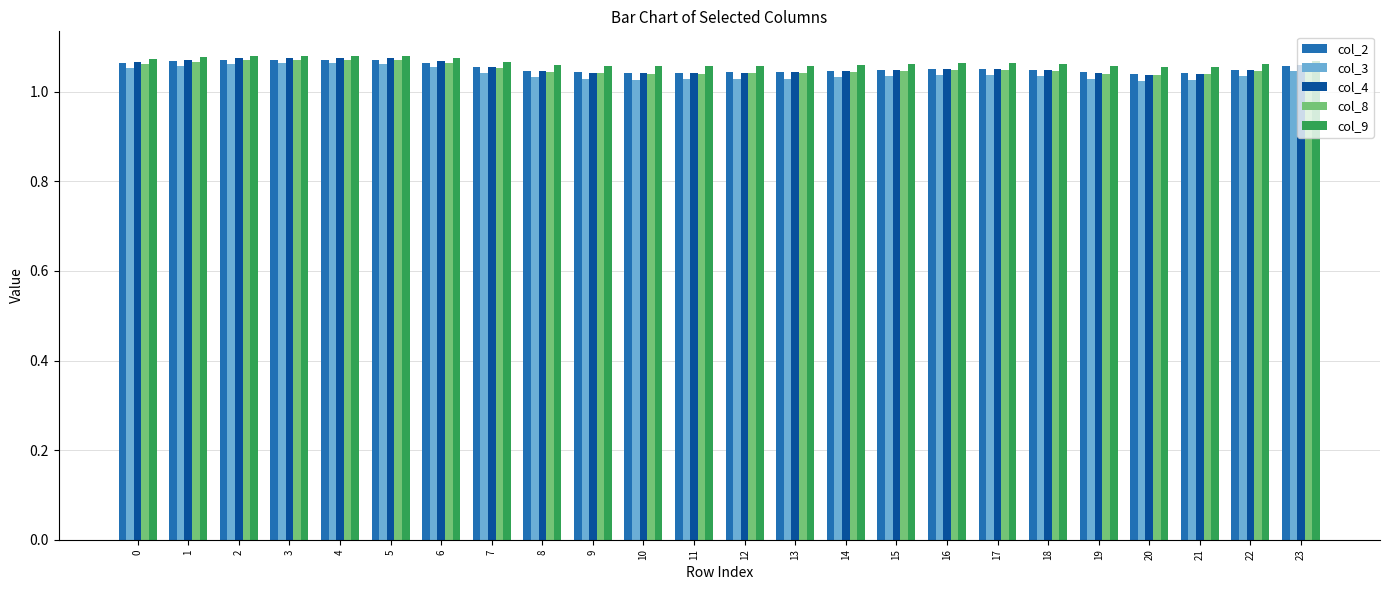

Is it true that col_3 equals 1.6 at 15?

False